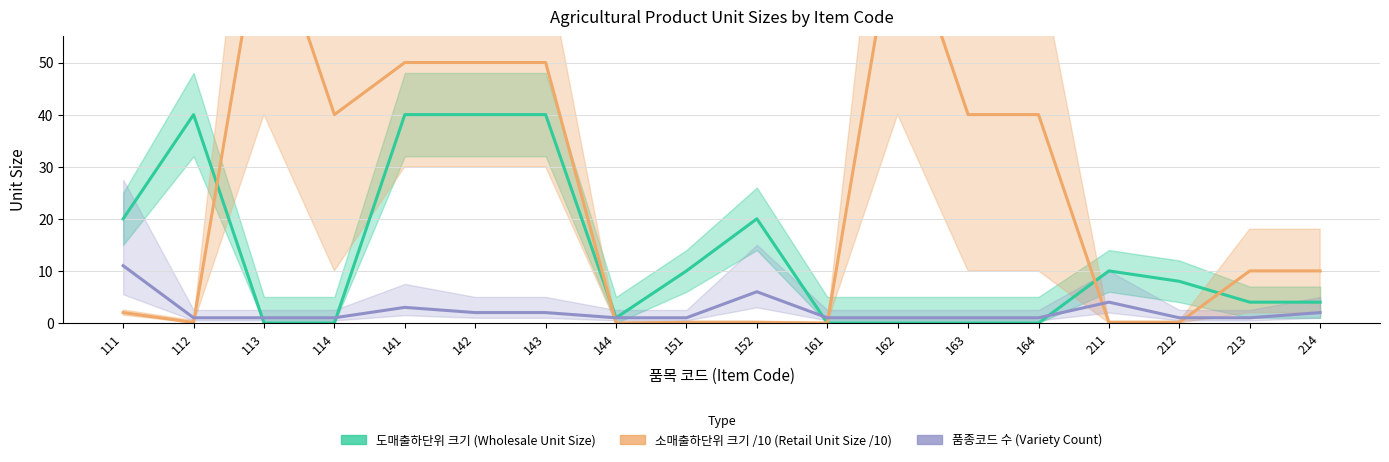

List the labels in order of 도매출하단위 크기 (Wholesale Unit Size) value, largest first.

112, 141, 142, 143, 111, 152, 151, 211, 212, 213, 214, 144, 113, 114, 161, 162, 163, 164